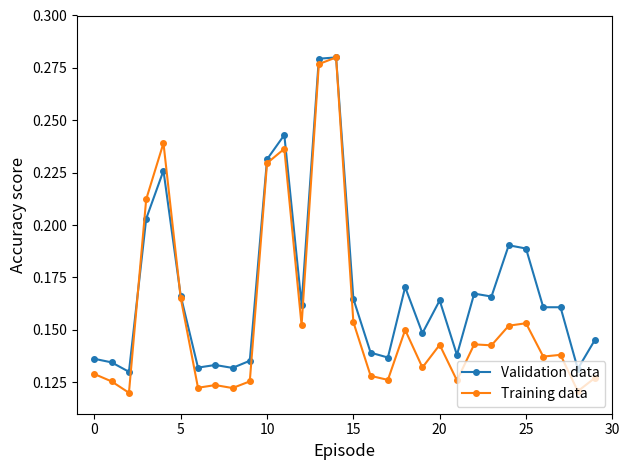

Count the Training data values in the range 0 to 1.

30